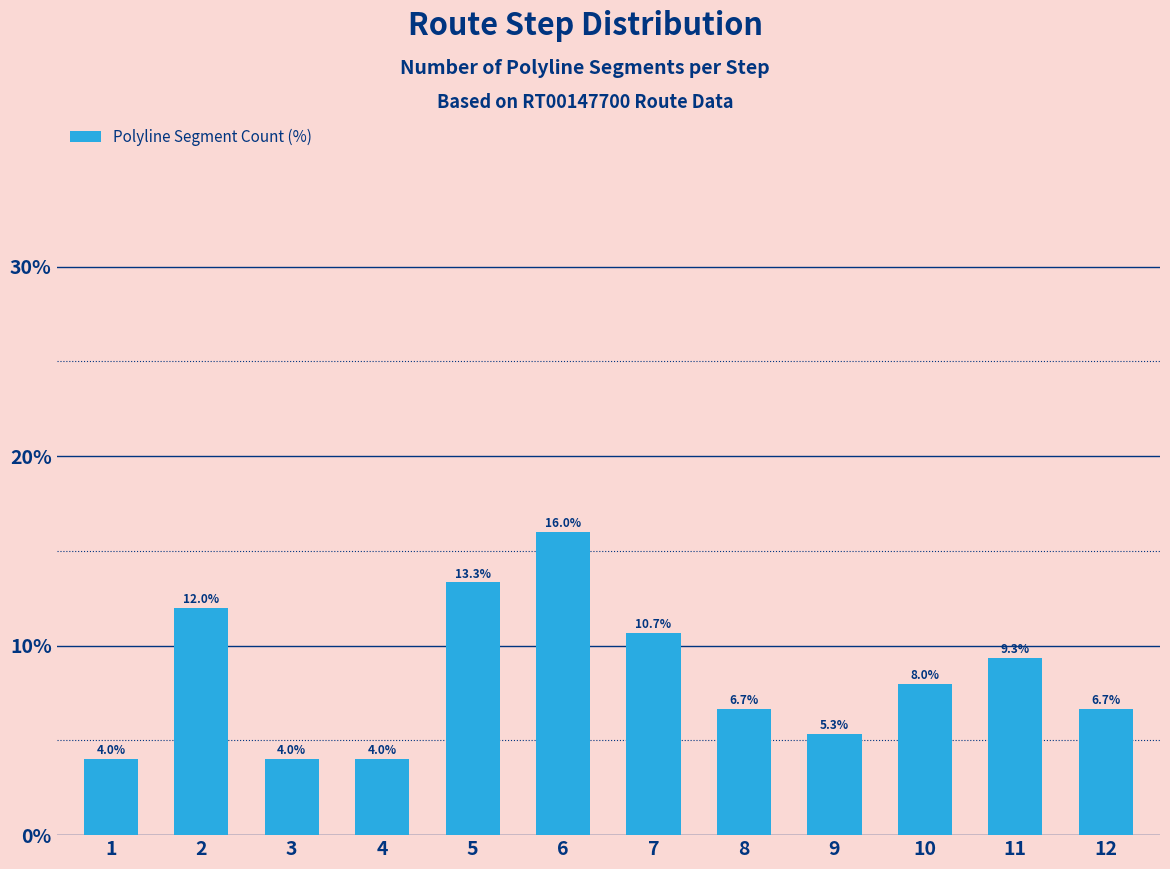

What is the change in value from 5 to 12?

-6.7